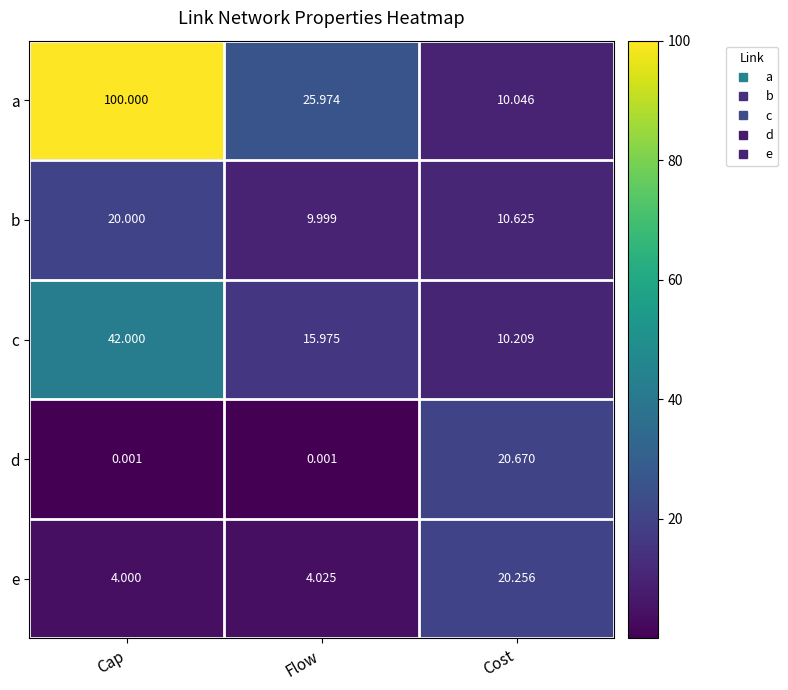

What is the total value across all series at Cost?

71.8